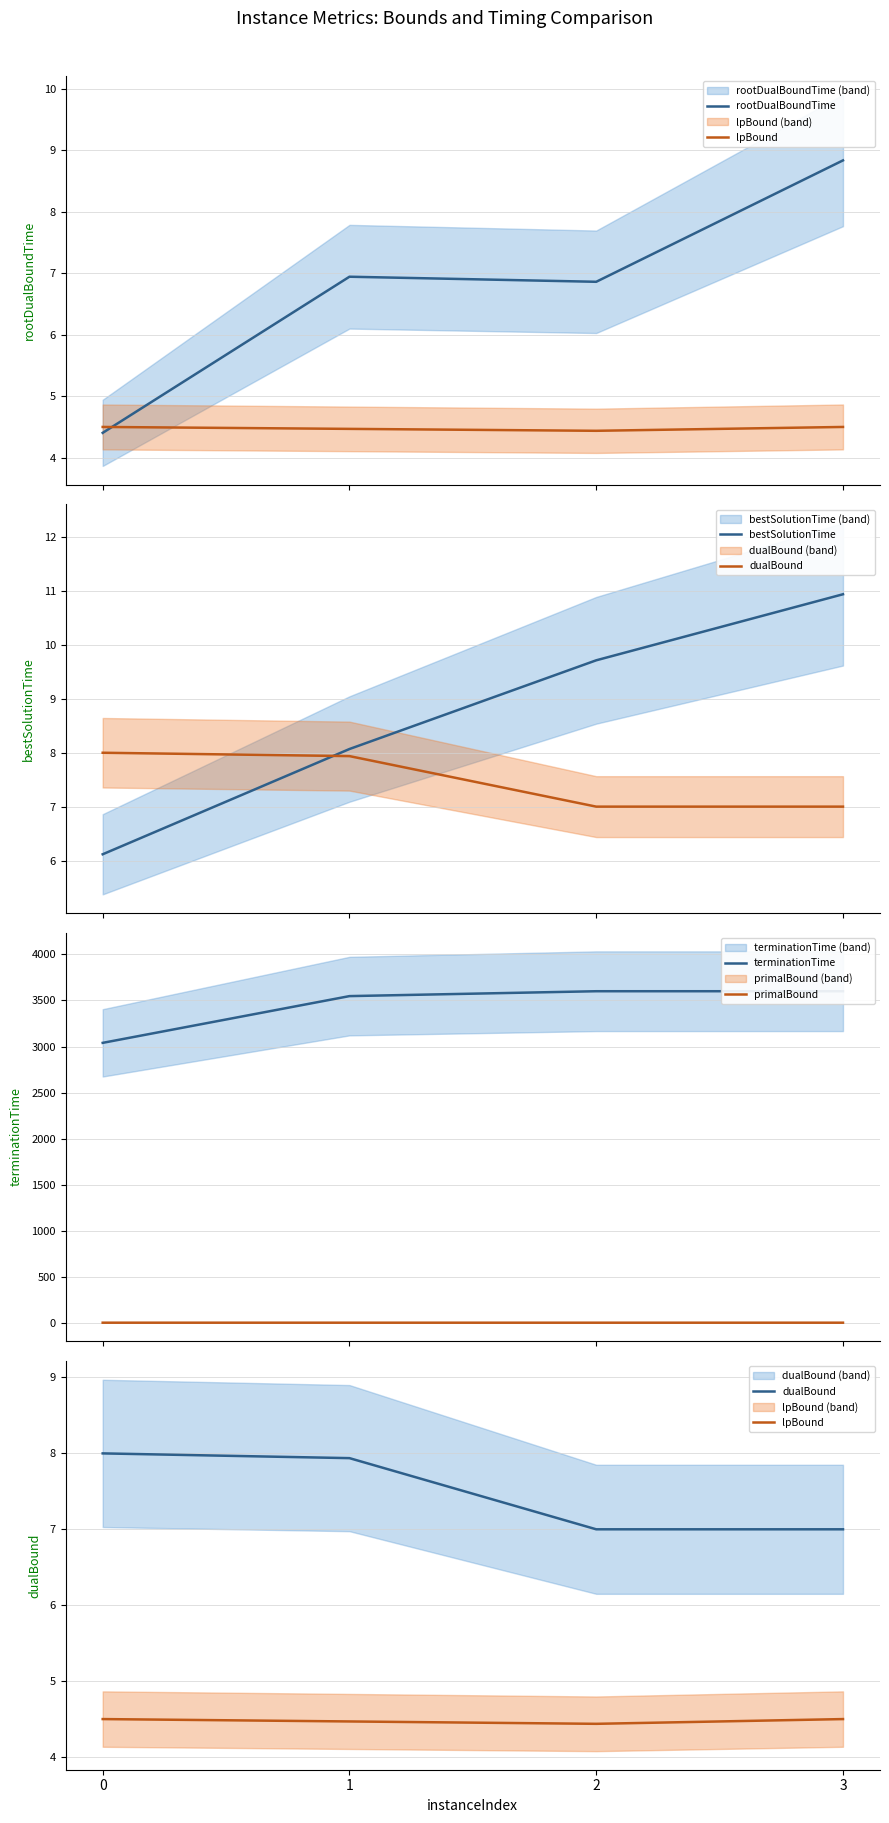

At which label does terminationTime first exceed 3600?

2